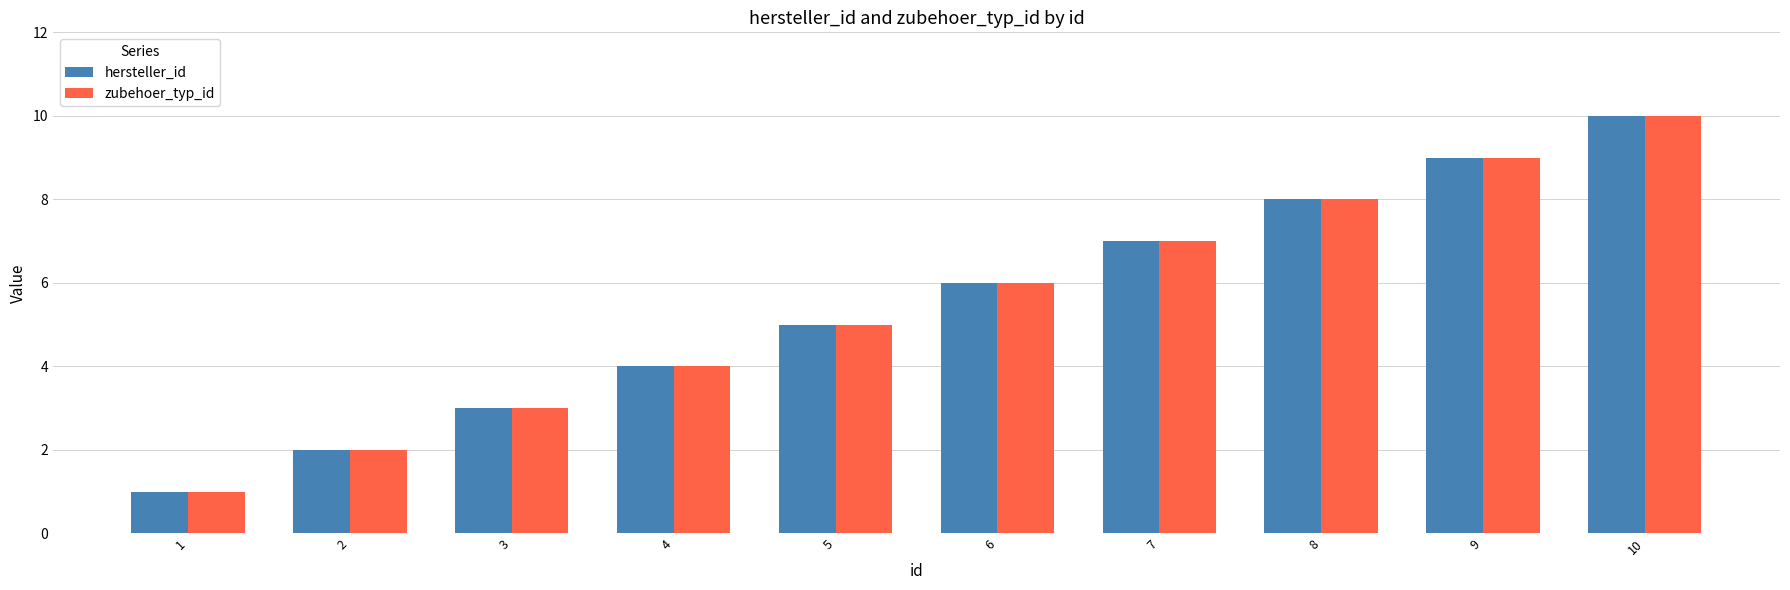

At which category does the chart reach its peak across all series?

10